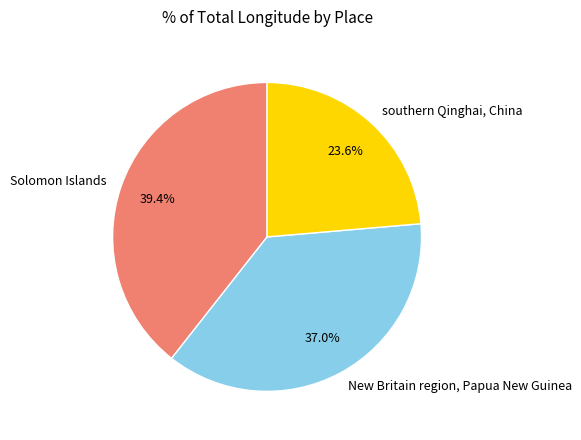

Approximately how many times larger is the value at New Britain region, Papua New Guinea compared to Solomon Islands?

0.9